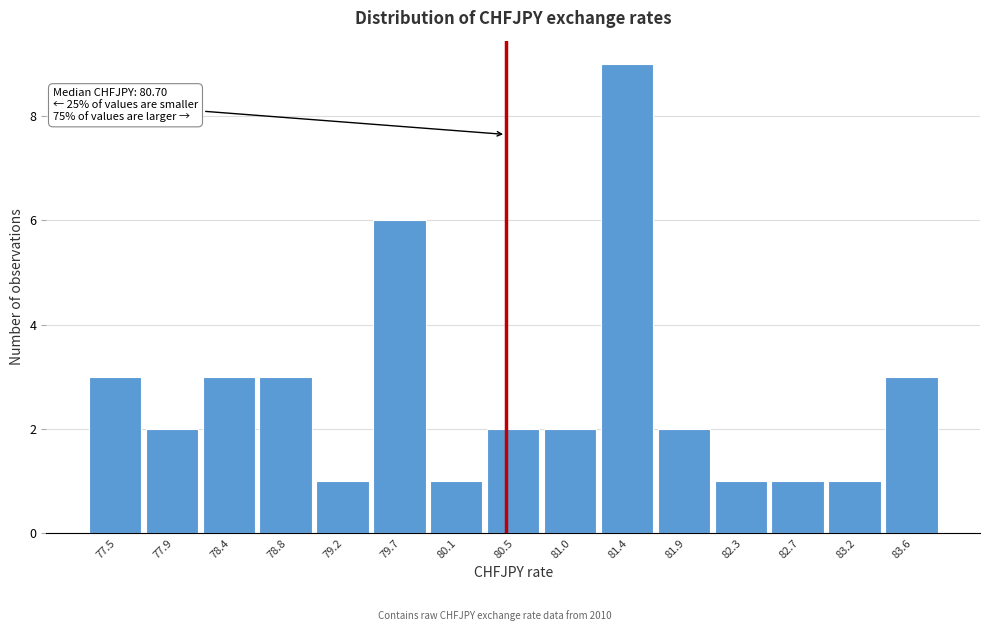

Reading left to right, what are all the values shown in this chart?

77.5=3	77.9=2	78.4=3	78.8=3	79.2=1	79.7=6	80.1=1	80.5=2	81.0=2	81.4=9	81.9=2	82.3=1	82.7=1	83.2=1	83.6=3